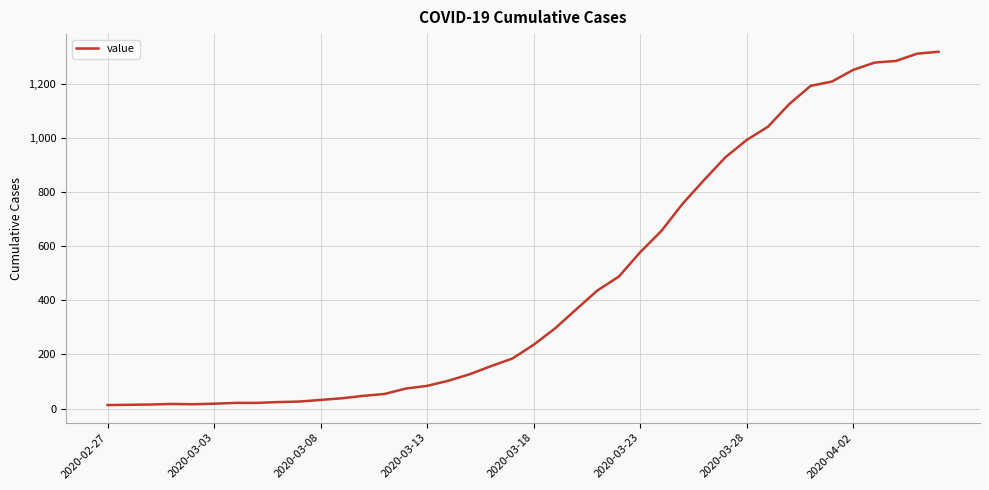

What is the greatest value displayed?

1319